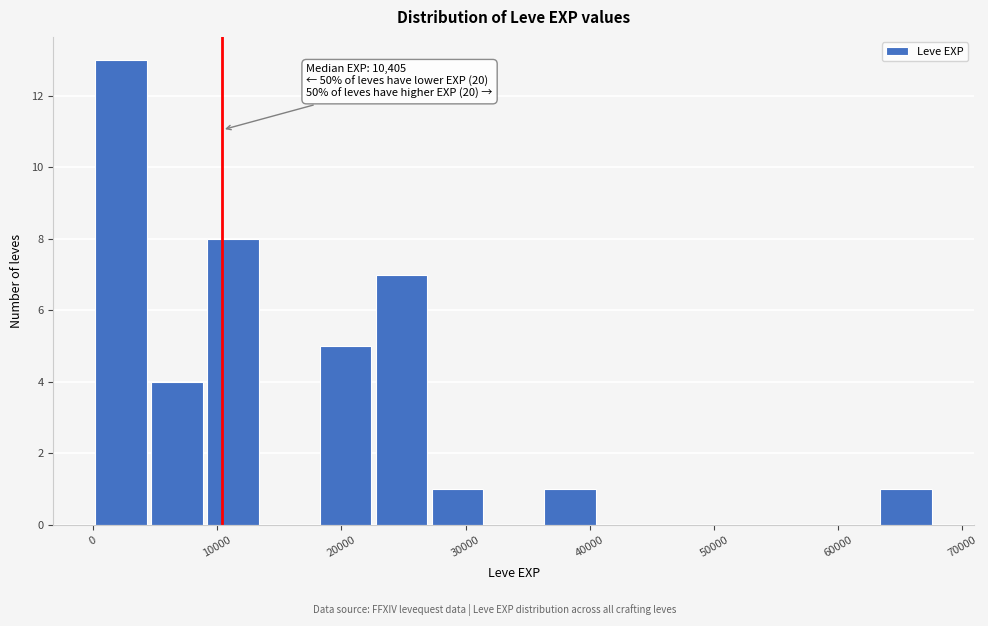

Over which range of the x-axis is the bar tallest?

0 to 5000